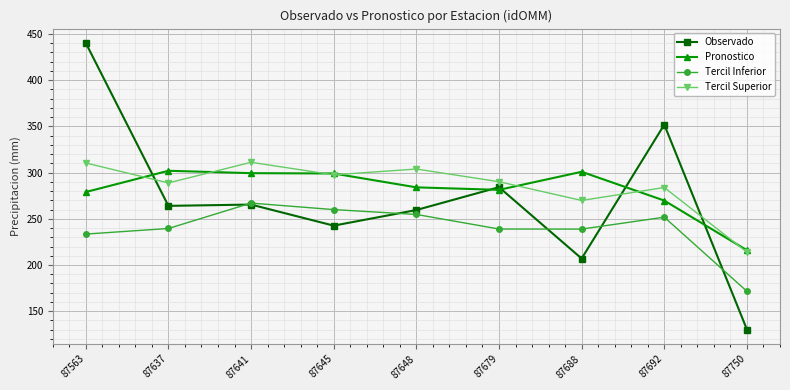

At which label is Tercil Superior closest to 262?

87688